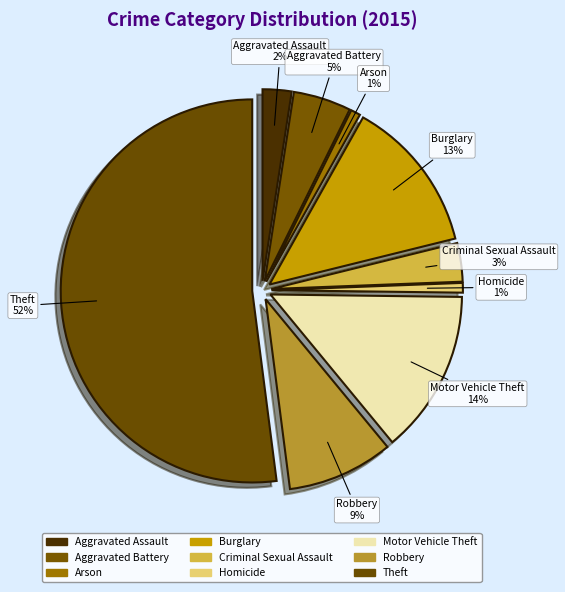

How many segments does this pie chart have?

9